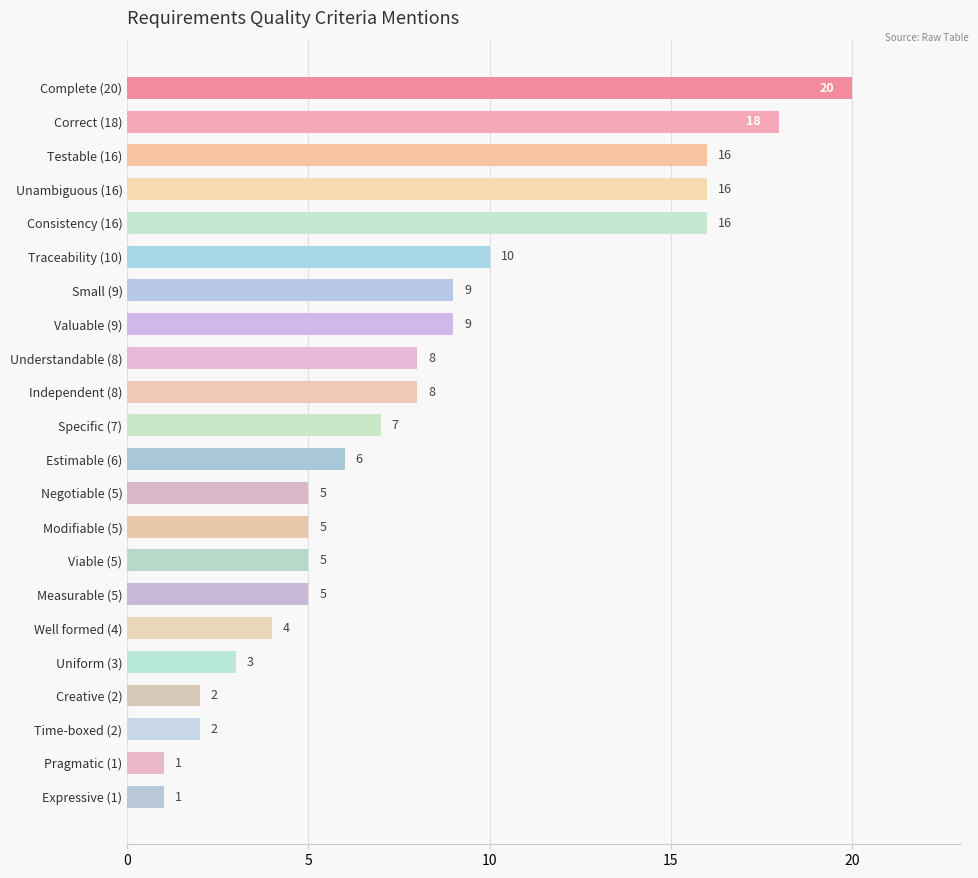

How many data points are less than 7?

11